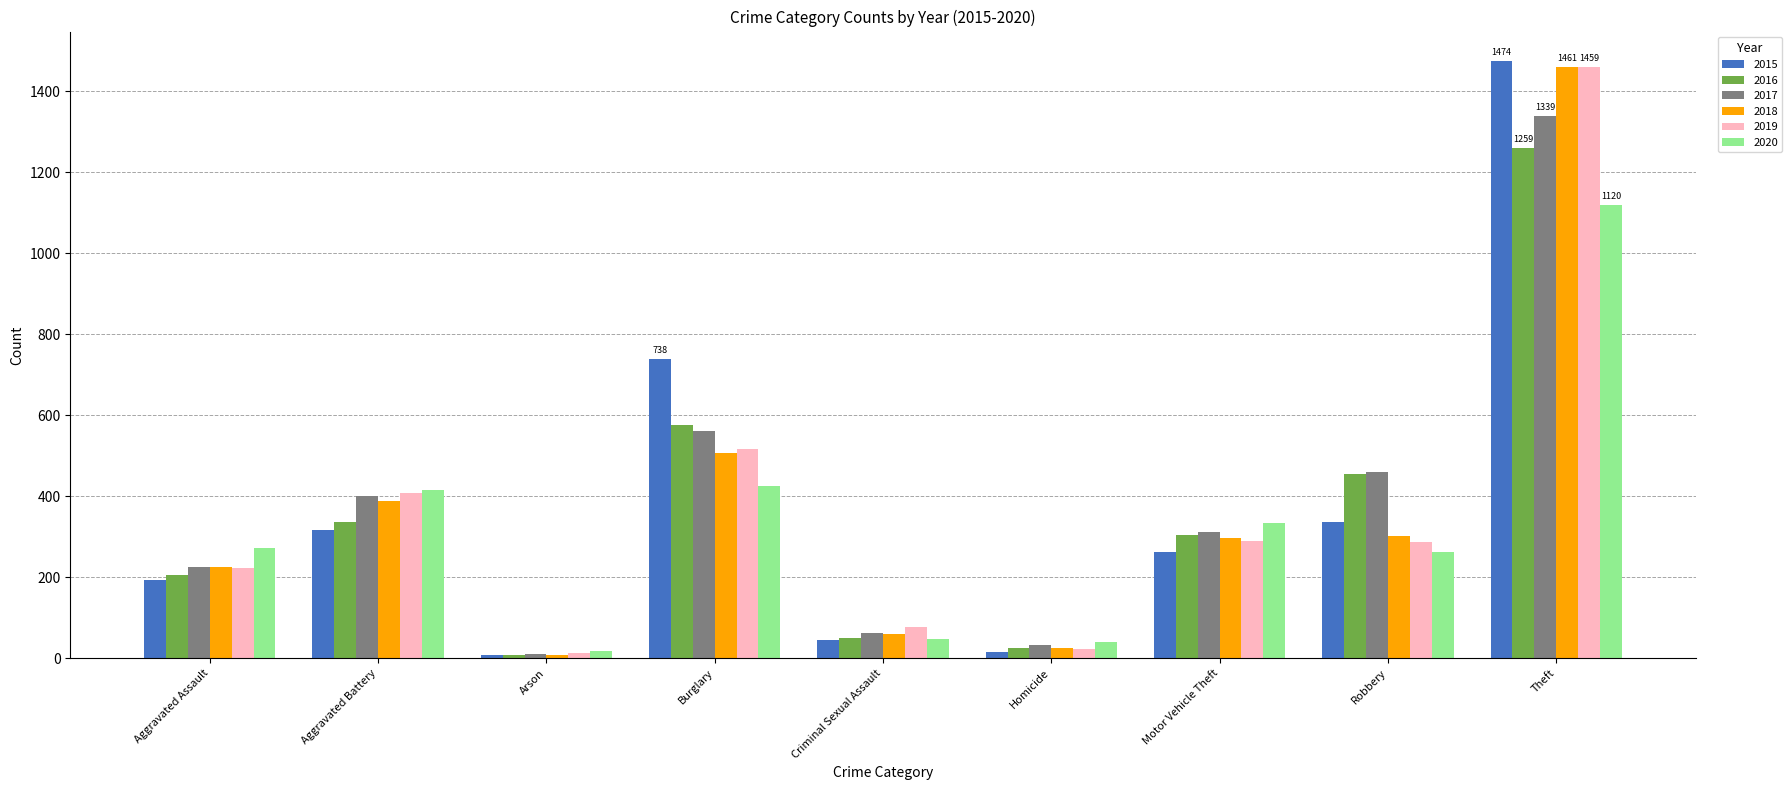

What is the difference between the maximum and second lowest values in the 2015 series?

1459